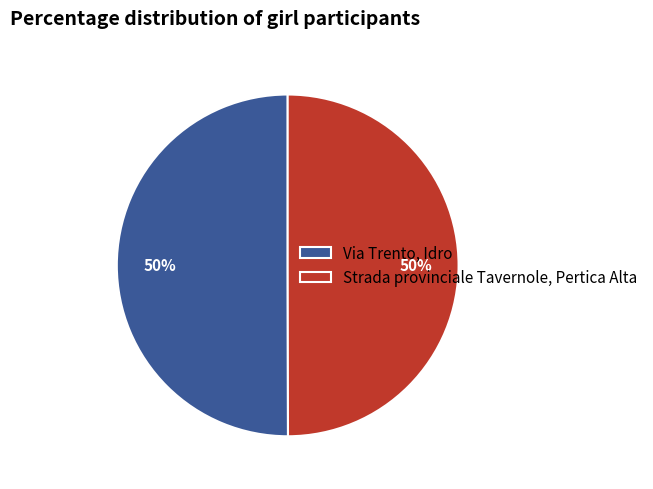

Count the number of slices in the pie.

2